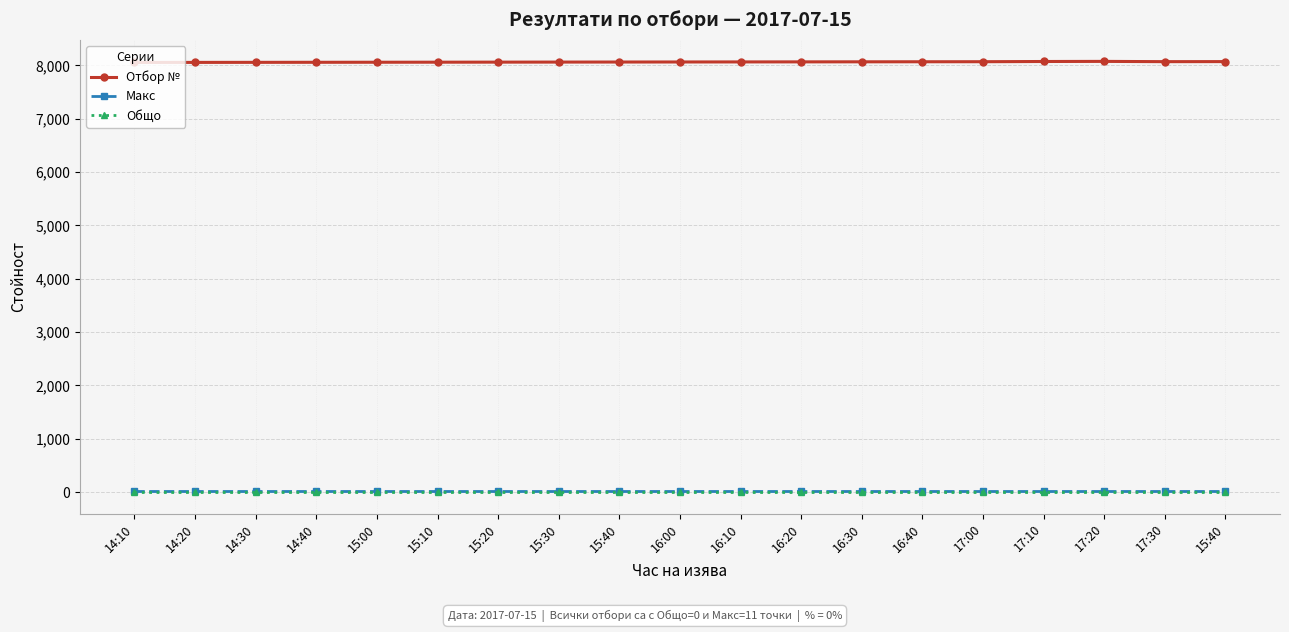

Between 16:10 and 14:40, which is larger?

16:10